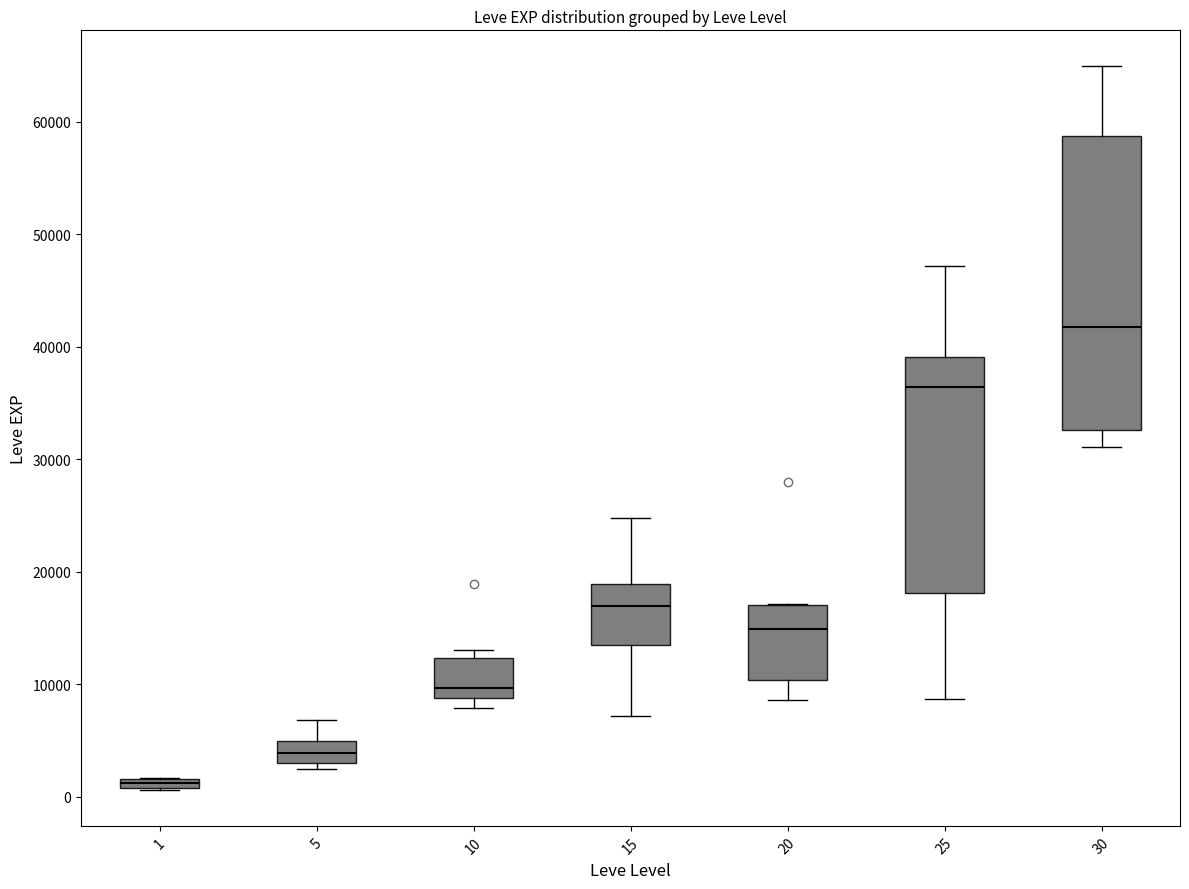

Which box's median line is the lowest?

1